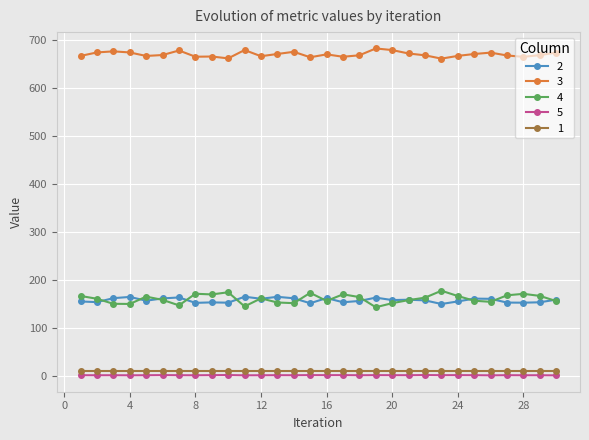

What is the value of the 4 point at the 19th from the left?

142.9